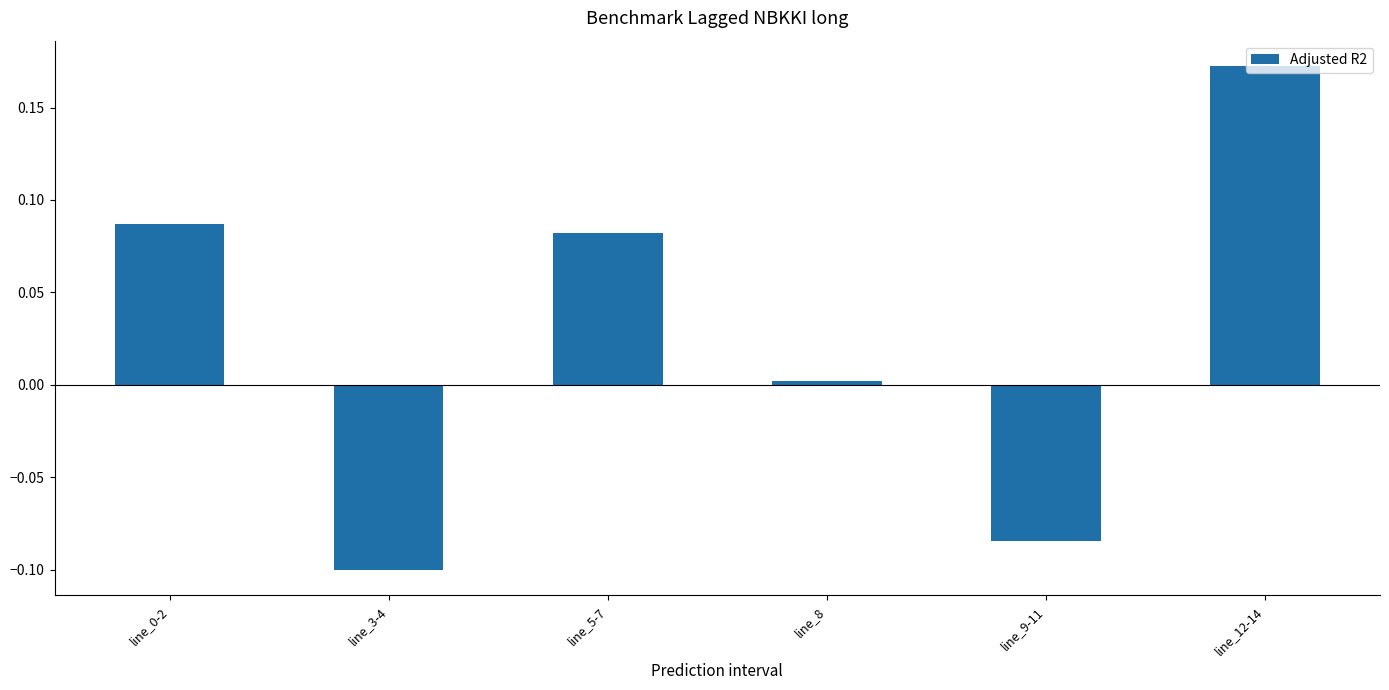

What position from the left is line_3-4?

2